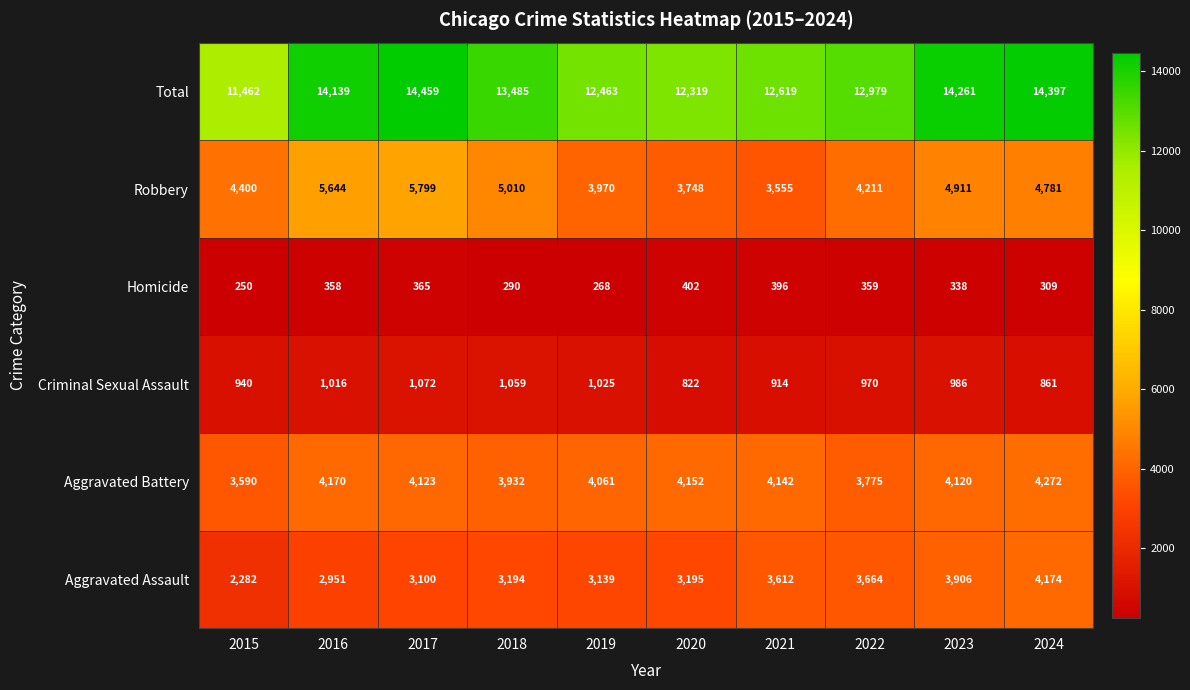

The Robbery series shows 7790 at 2015. True or false?

False